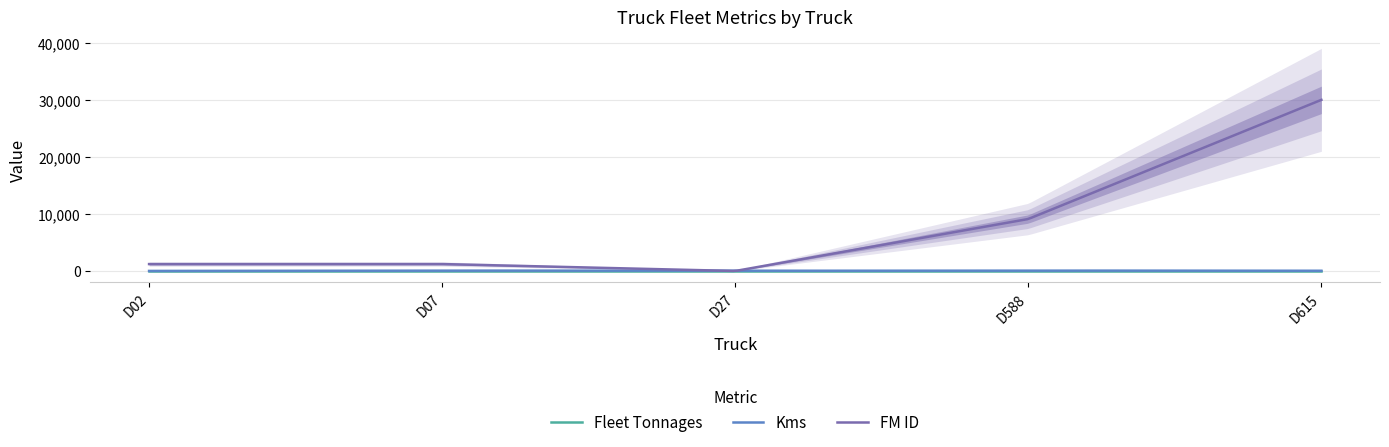

List the labels in order of FM ID value, smallest first.

D27, D02, D07, D588, D615